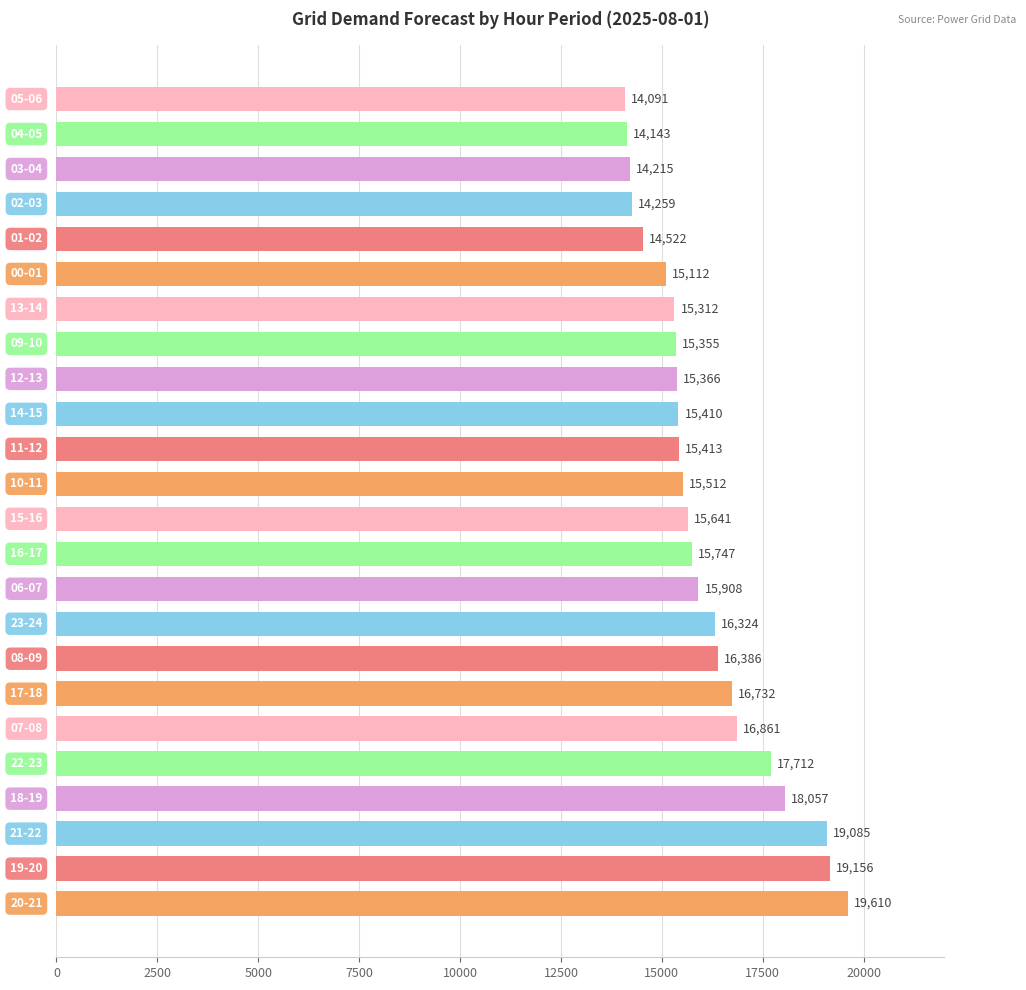

How many data points are less than 15641?

12